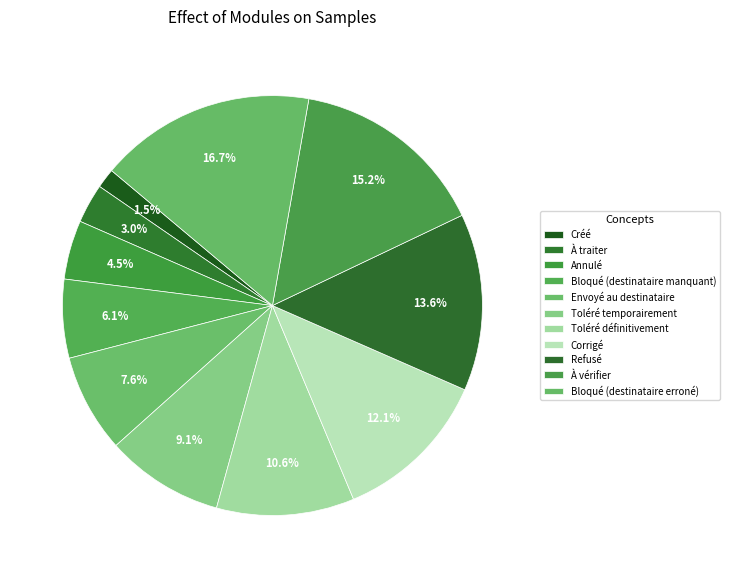

The À traiter slice represents 3% of the pie. True or false?

True